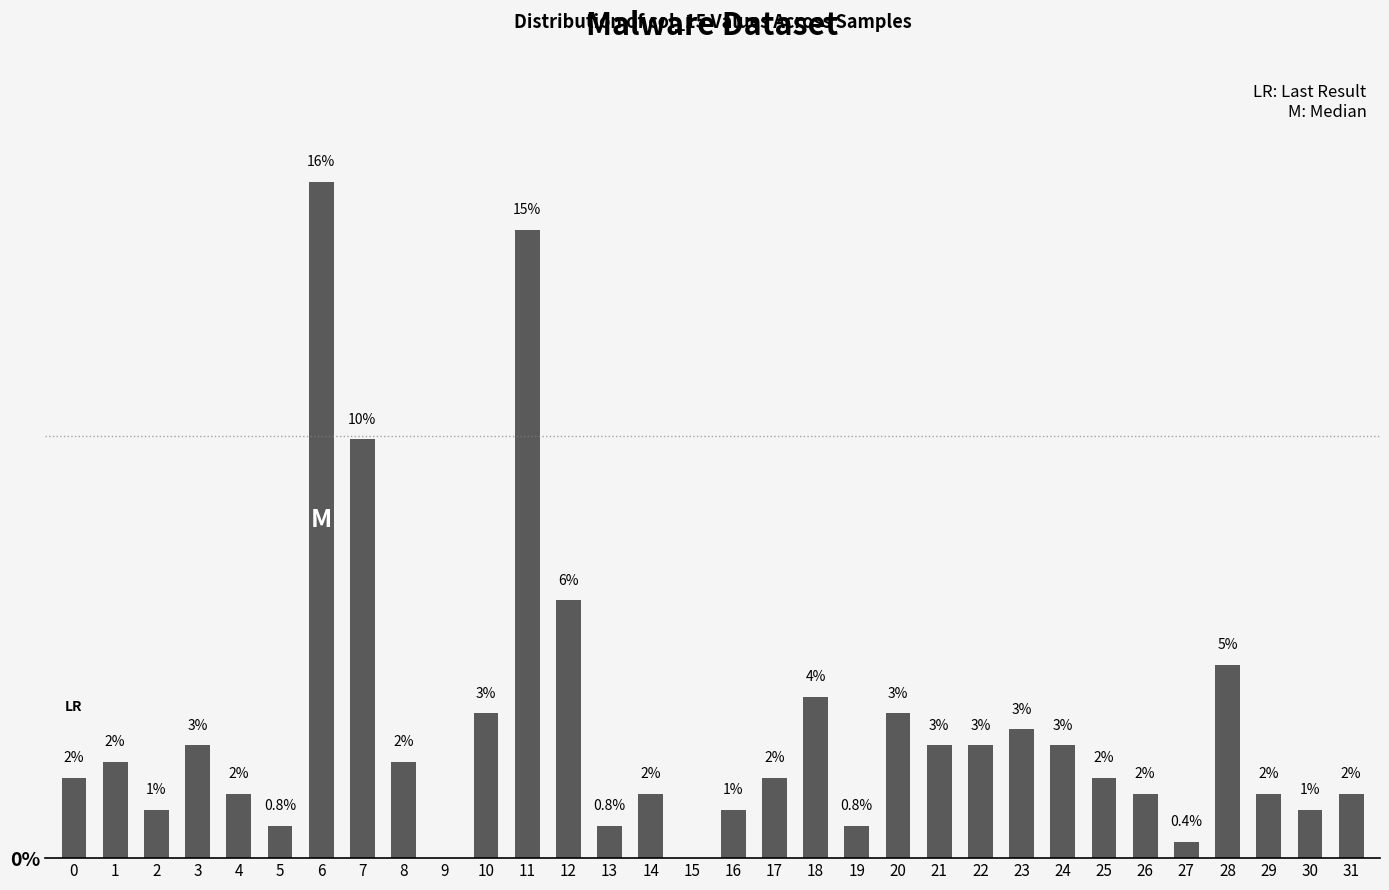

Which has a higher value, 19 or 9?

19